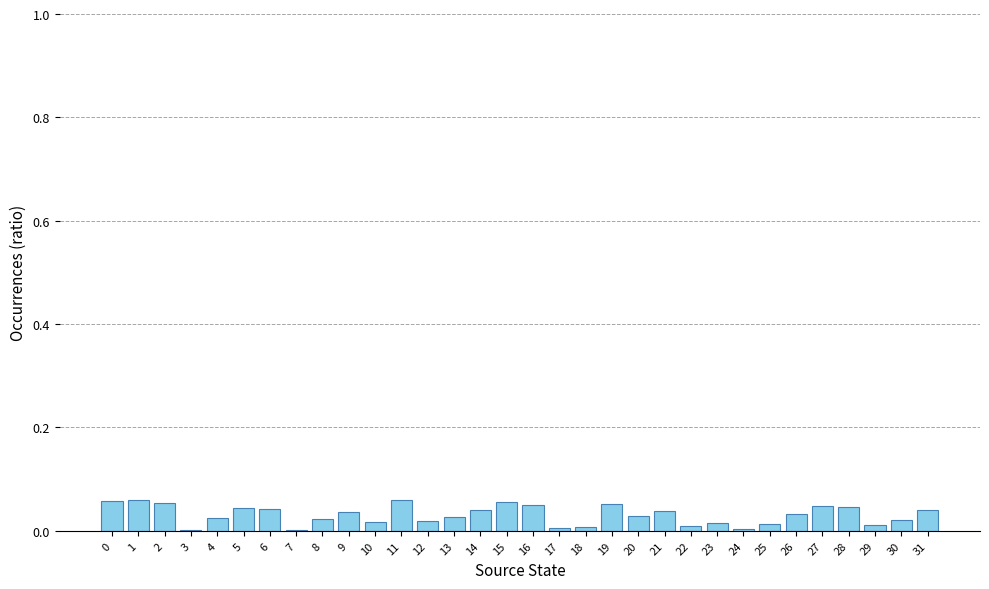

The chart shows a value of 0.0 at 26. True or false?

True